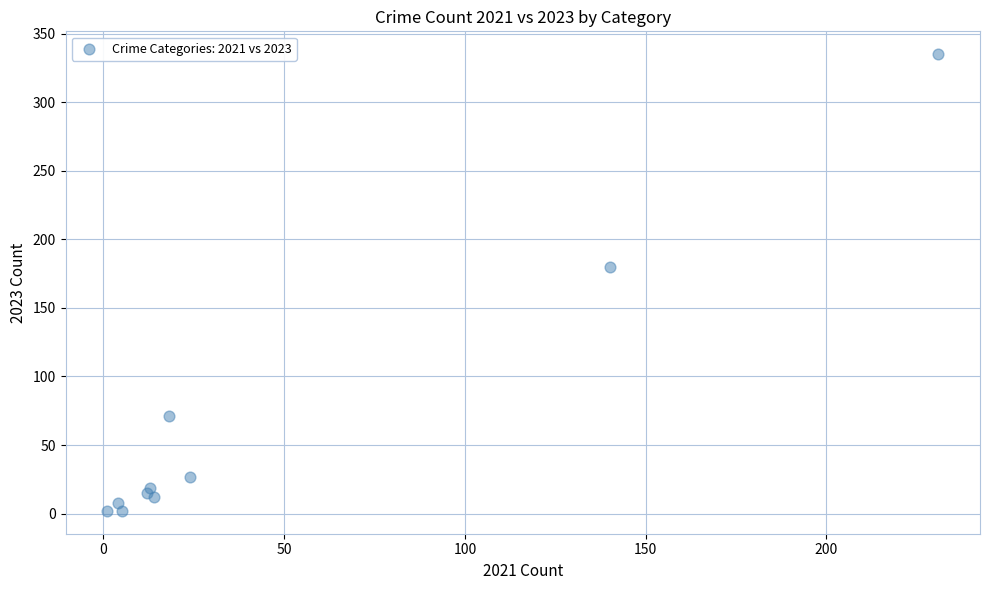

What Y value in the scatter plot is closest to 168?

180